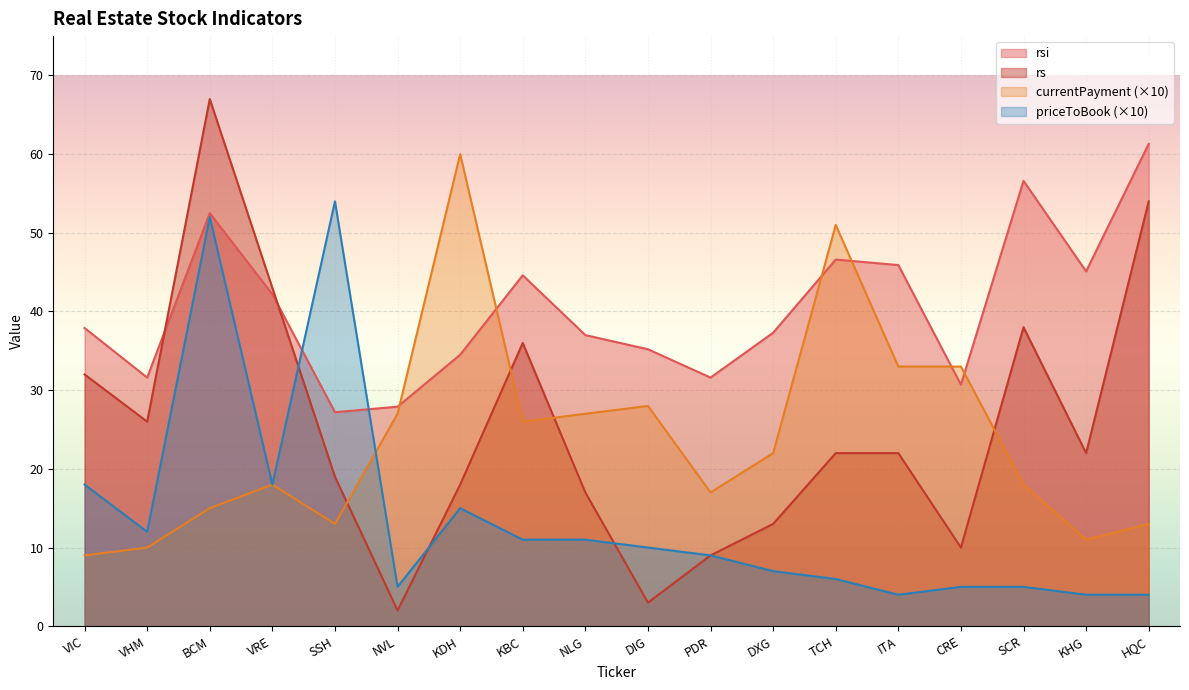

True or false: currentPayment has a value of 24.5 at KDH.

False